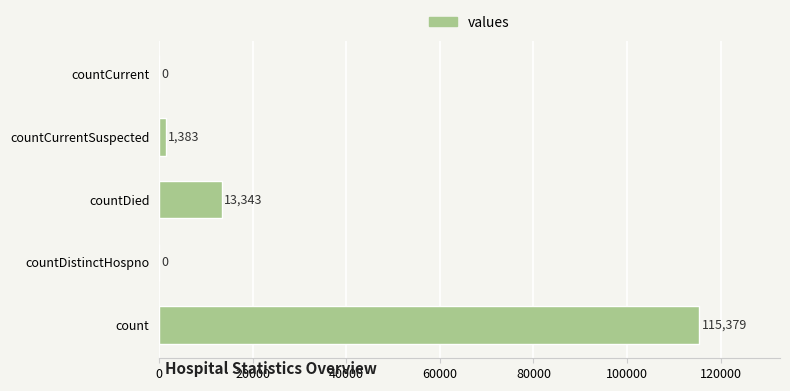

Which has a higher value, count or countCurrentSuspected?

count